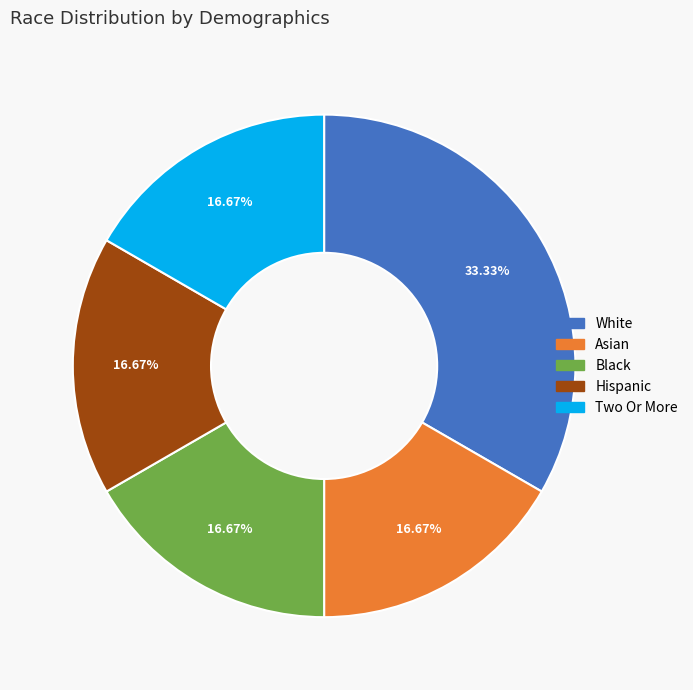

To the nearest percent, what is the difference between the Hispanic and White slice percentages?

17%